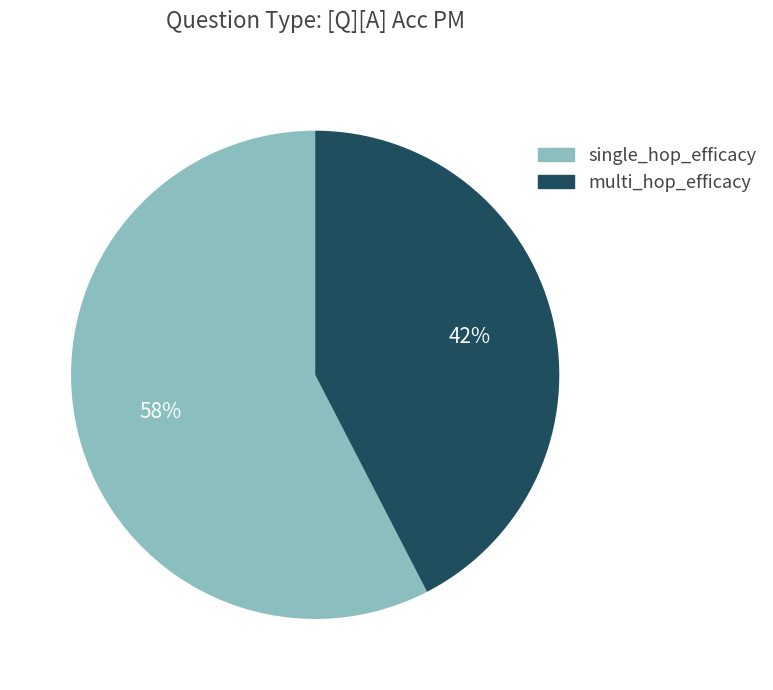

Do single_hop_efficacy and multi_hop_efficacy together represent more than half of the pie?

Yes